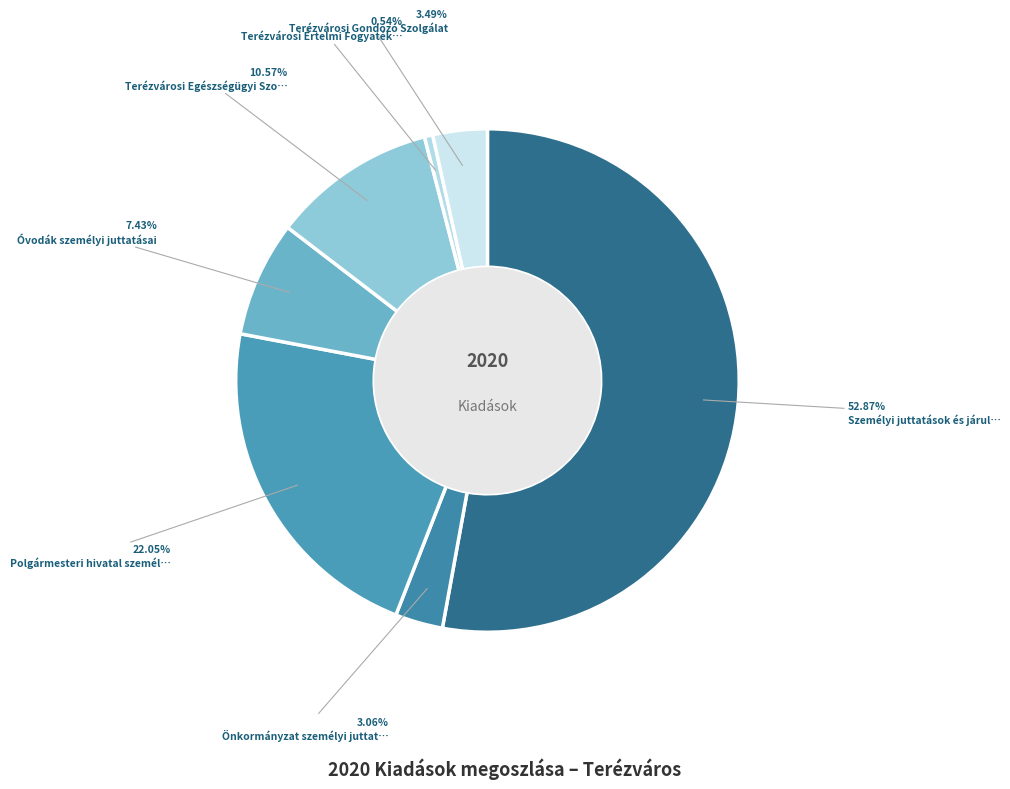

Count the number of slices in the pie.

7